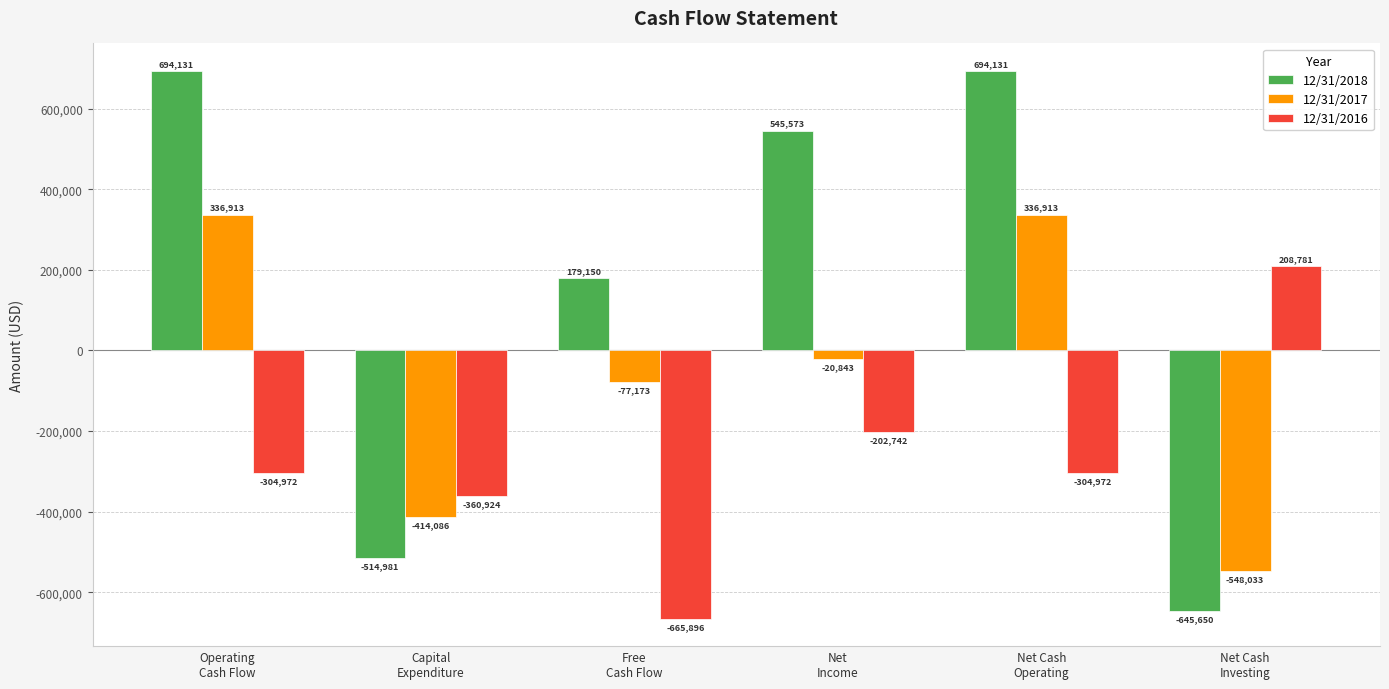

Rank the series by their average value, from highest to lowest.

12/31/2018, 12/31/2017, 12/31/2016